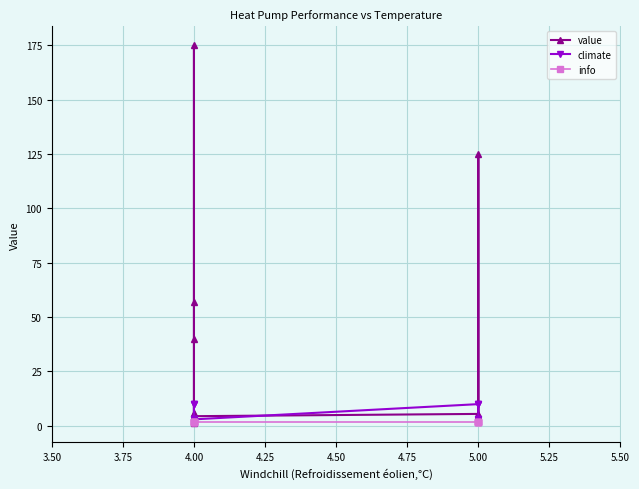

At how many categories does at least one series exceed 4?

13